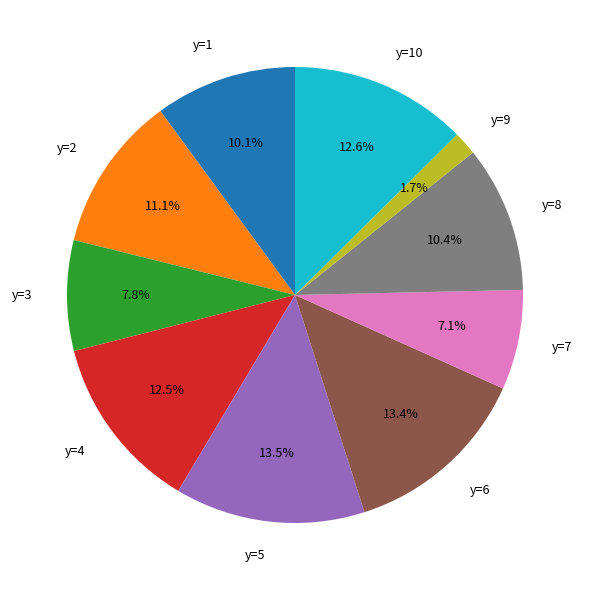

Does y=8 account for over 50% of the chart?

No